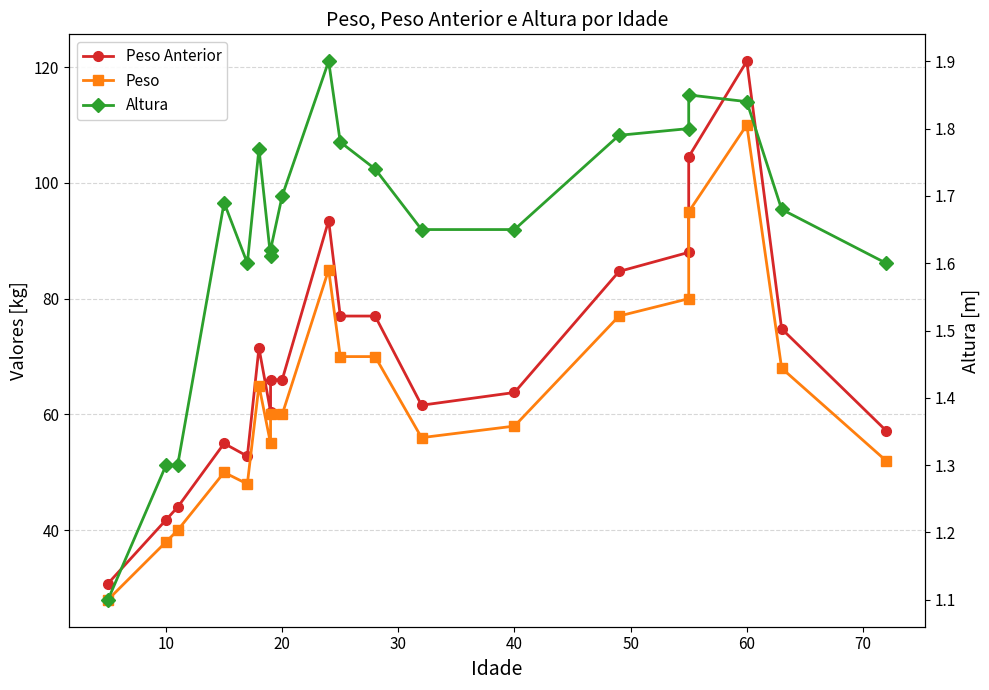

The Altura series shows 1.6 at 40. True or false?

True